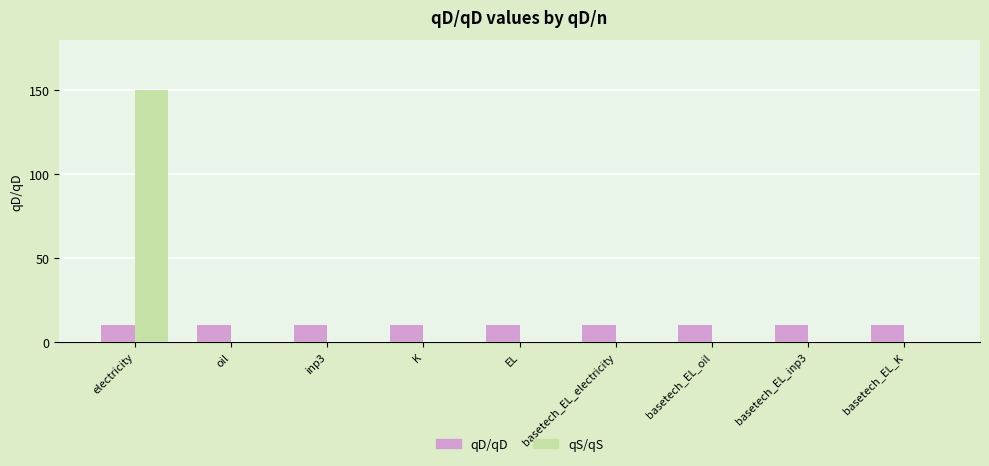

The qD/qD series shows 17 at K. True or false?

False